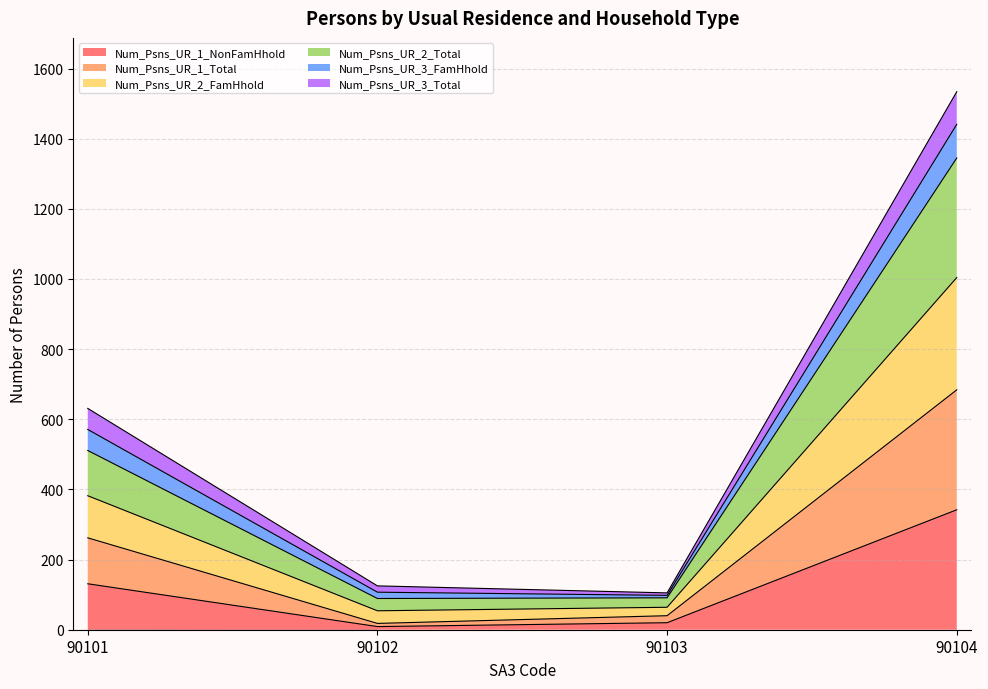

At which category is the sum across all series the highest?

90104